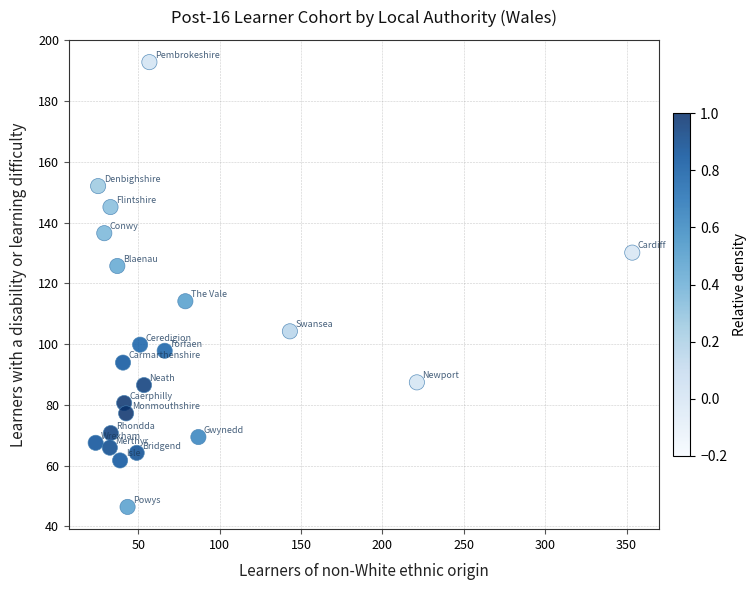

What Y value in the scatter plot is closest to 119?

114.1